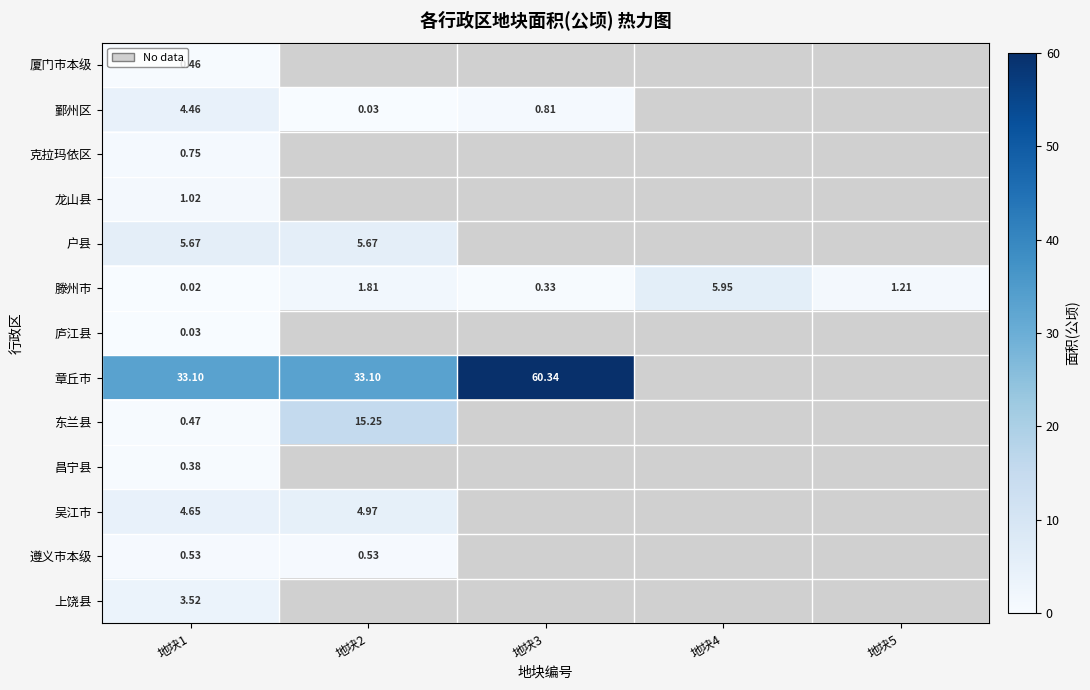

The 东兰县 series shows 15.2 at 地块2. True or false?

True